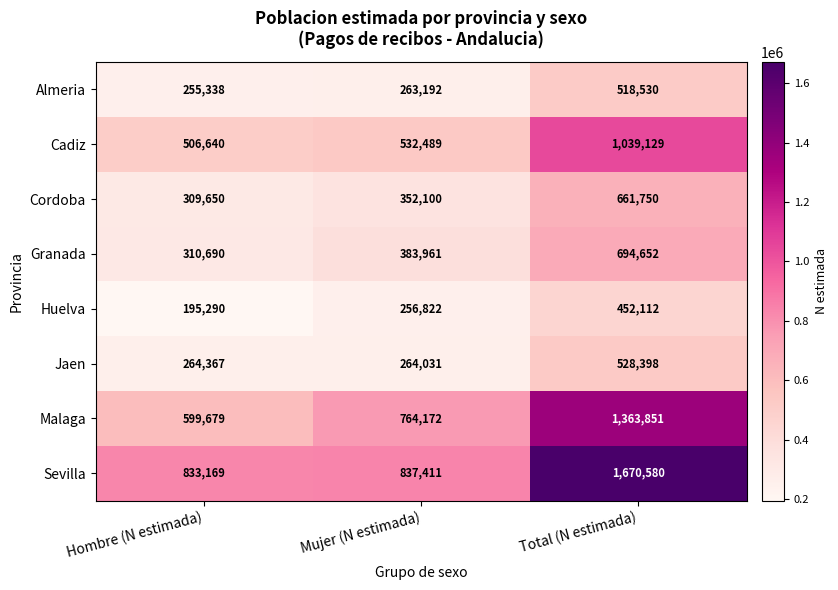

At which label does Huelva reach its minimum?

Hombre (N estimada)